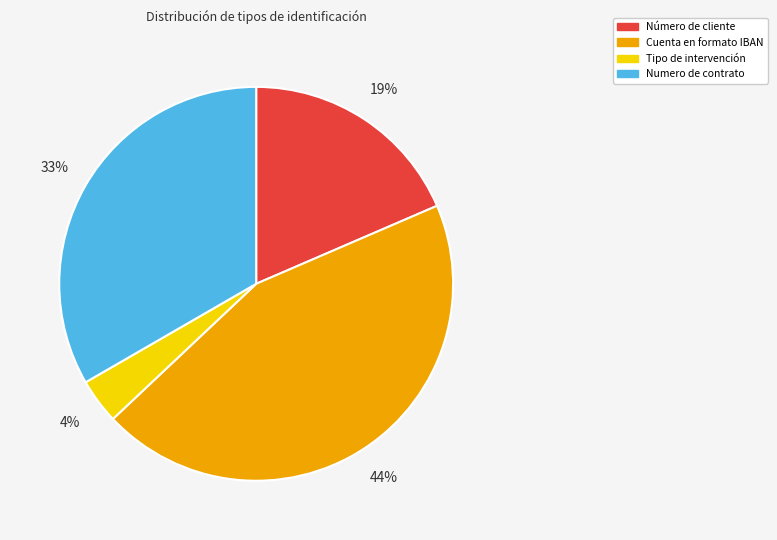

Do Número de cliente and Tipo de intervención together represent more than half of the pie?

No